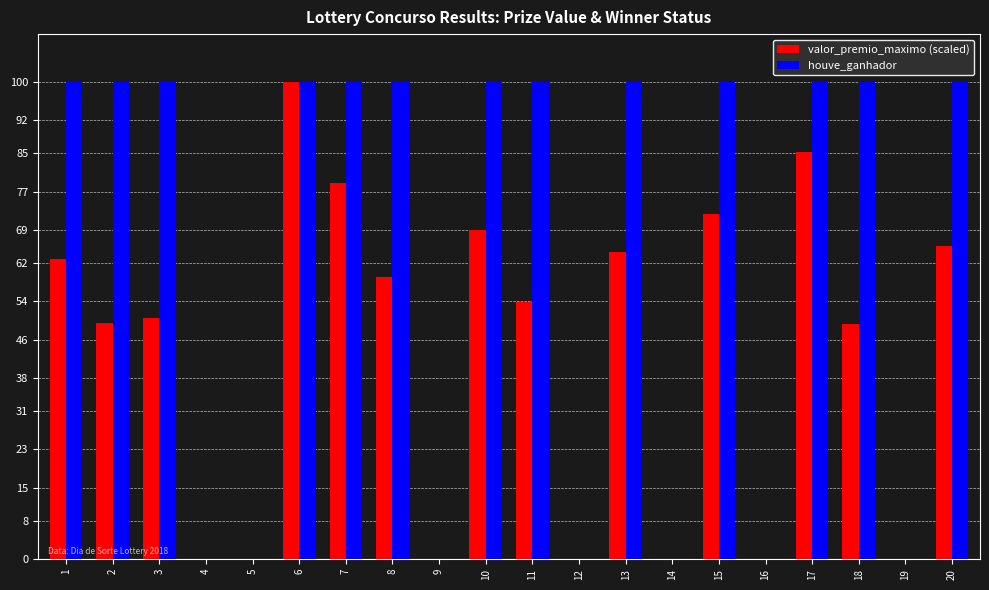

Is it true that houve_ganhador equals 135.8 at 10?

False